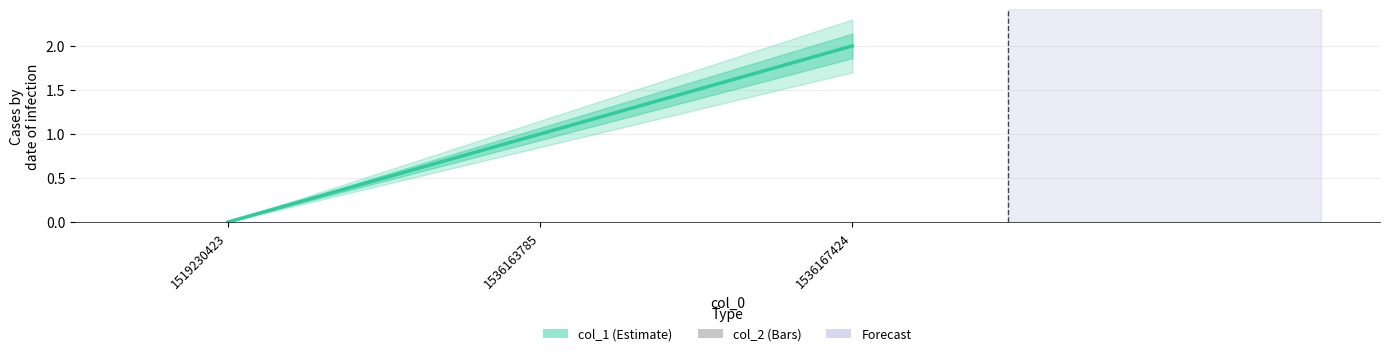

The col_1 series shows 1 at 1536167424. True or false?

False